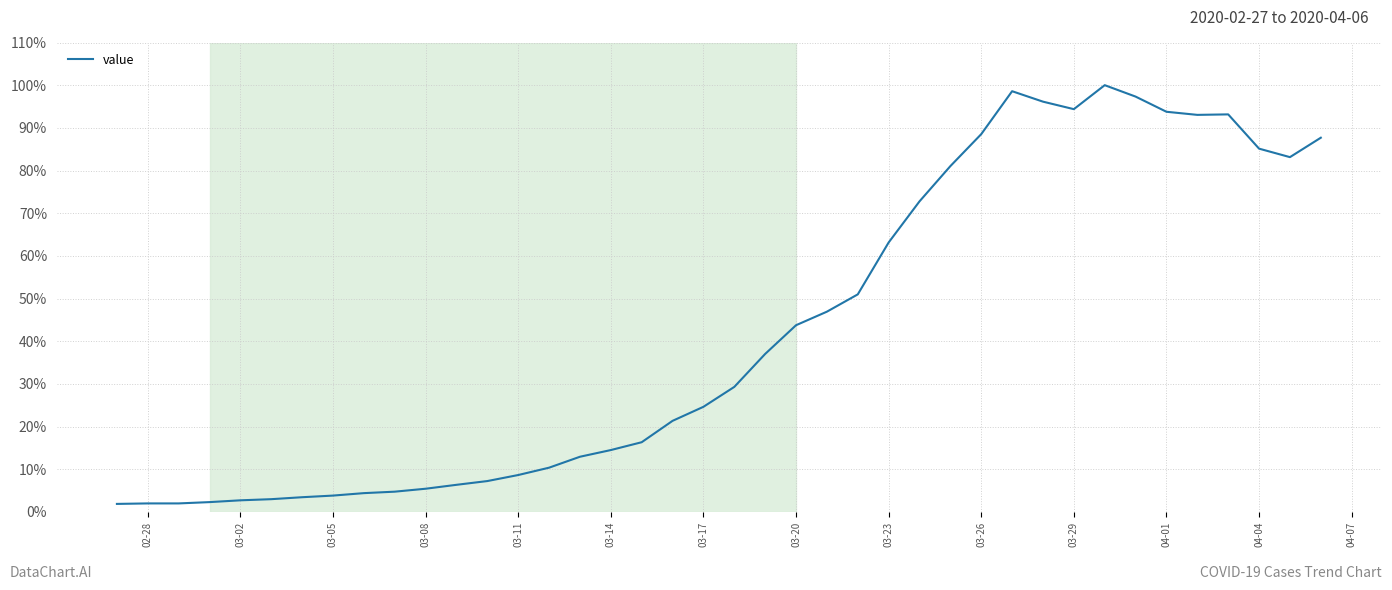

What is the difference between the maximum and minimum values?

98.1